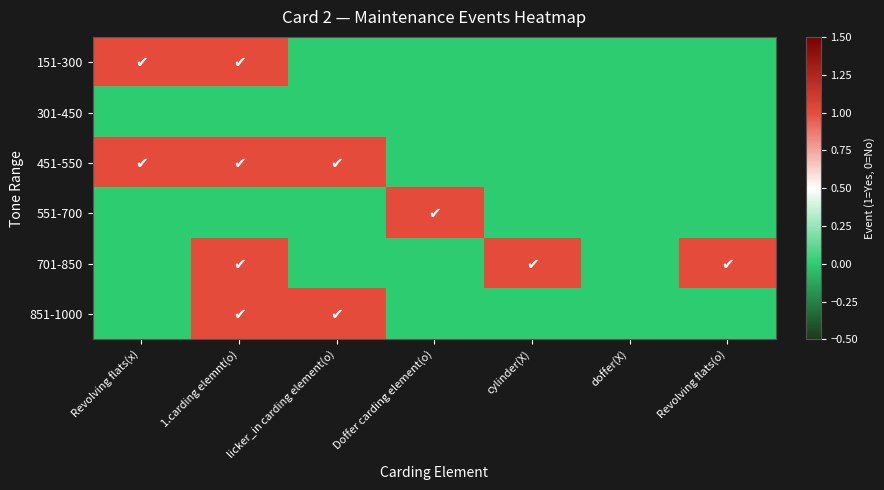

Which series has the largest total across all categories?

451-550